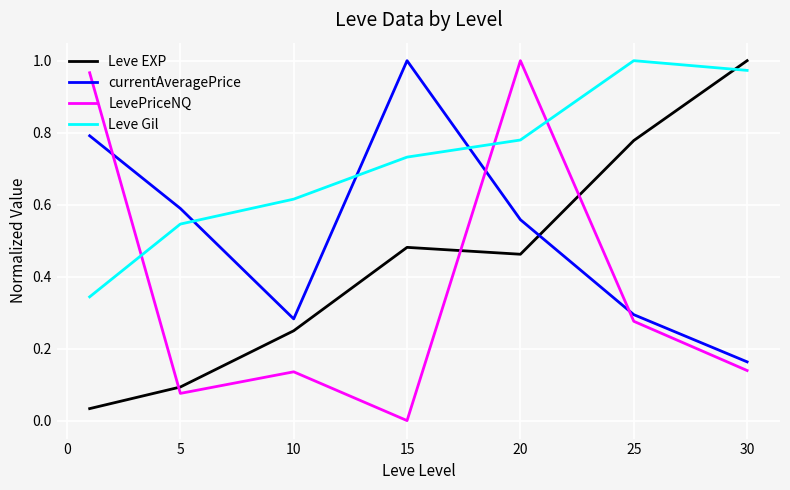

True or false: LevePriceNQ and currentAveragePrice intersect in this chart.

True